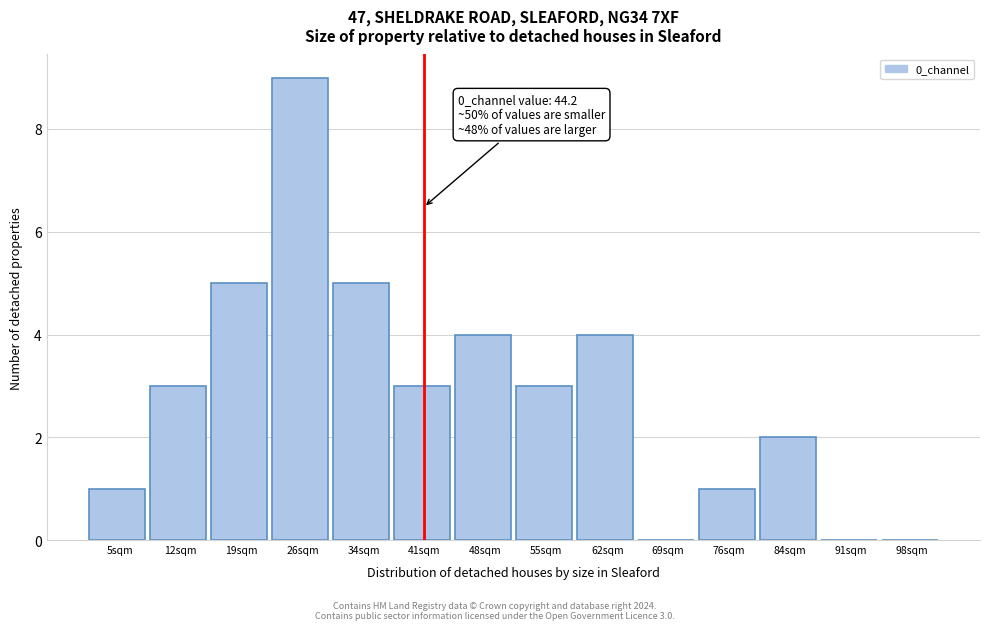

Reading right to left, list all the values displayed in this chart.

98sqm=0	91sqm=0	84sqm=2	76sqm=1	69sqm=0	62sqm=4	55sqm=3	48sqm=4	41sqm=3	34sqm=5	26sqm=9	19sqm=5	12sqm=3	5sqm=1